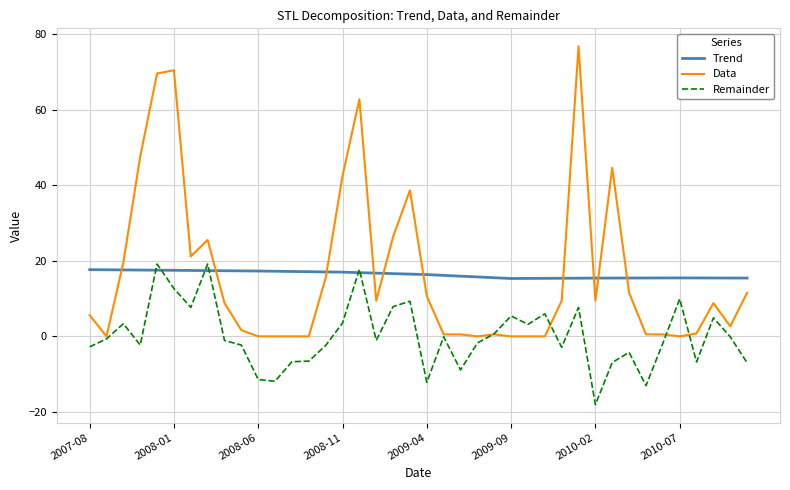

What is the highest value of the Trend series?

17.7